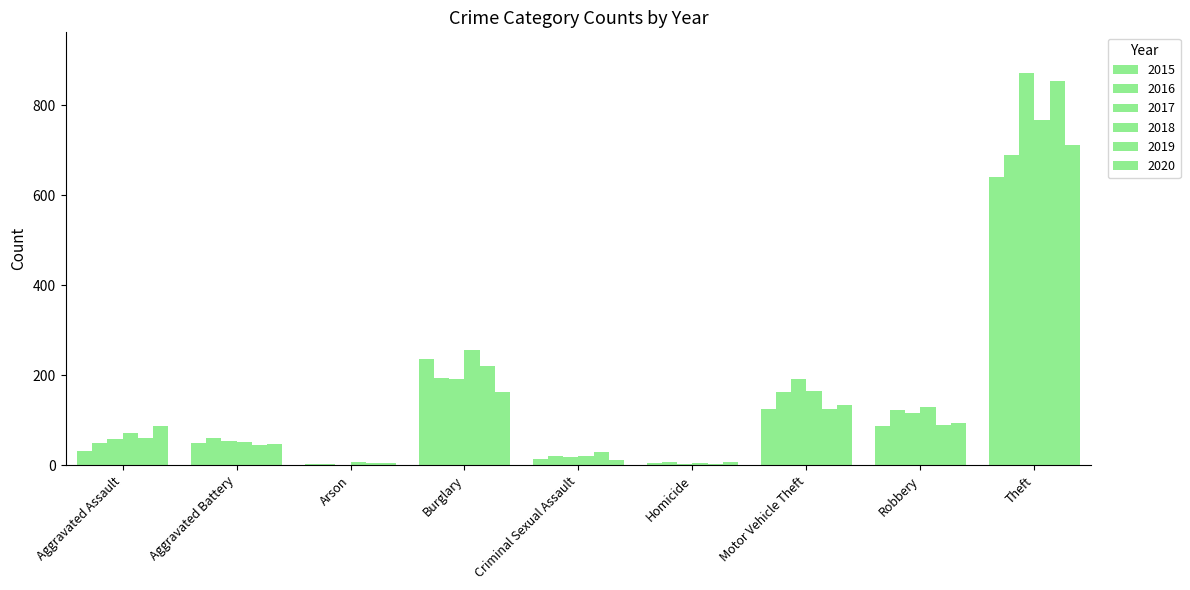

Count the number of categories in the chart.

9